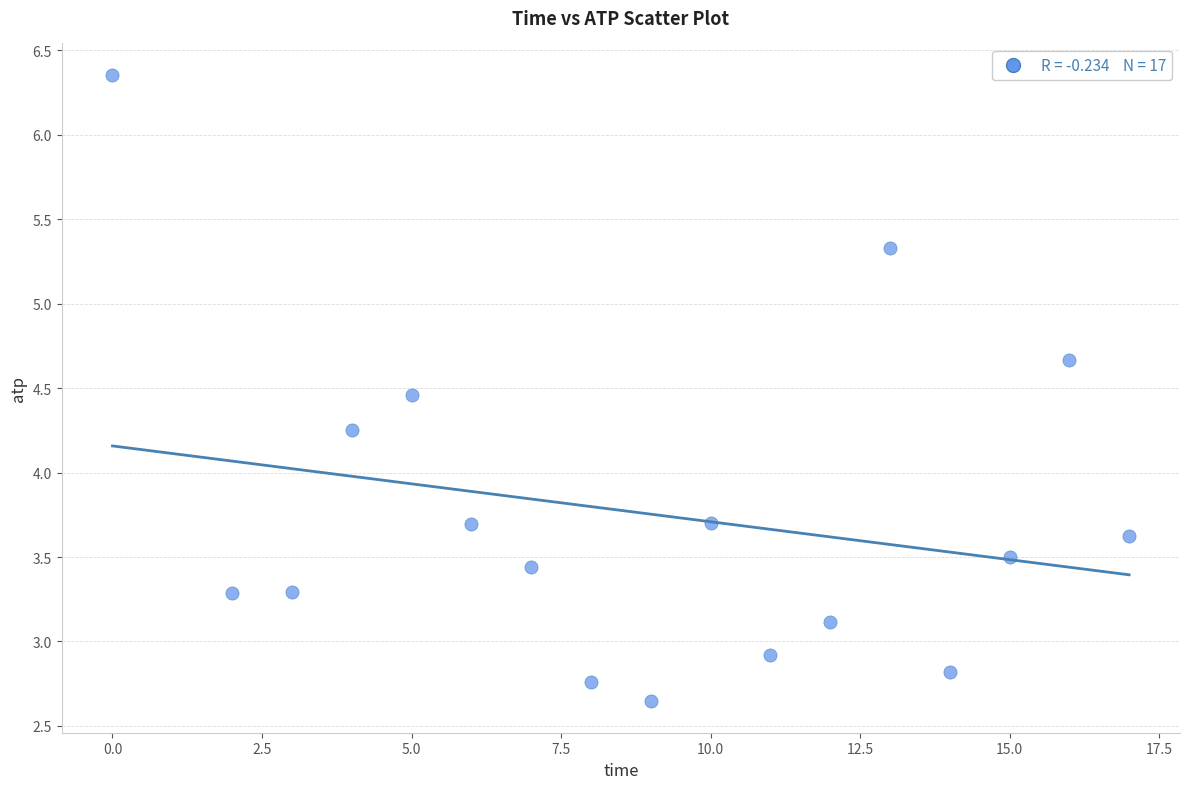

What is the range of X values (max minus min)?

17.0